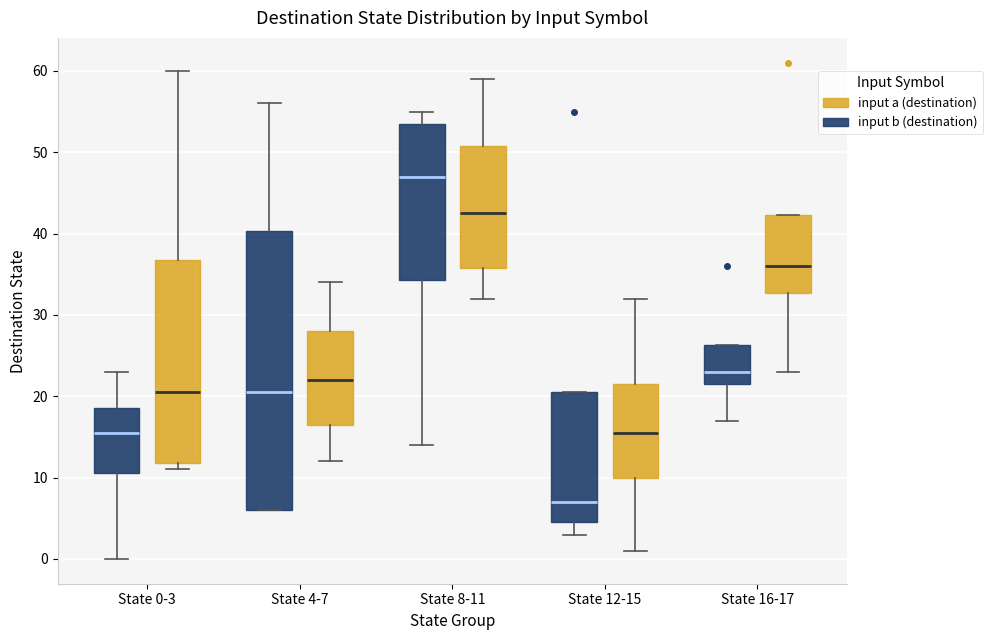

Which box has the lowest median line?

State 12-15 (input b (destination))